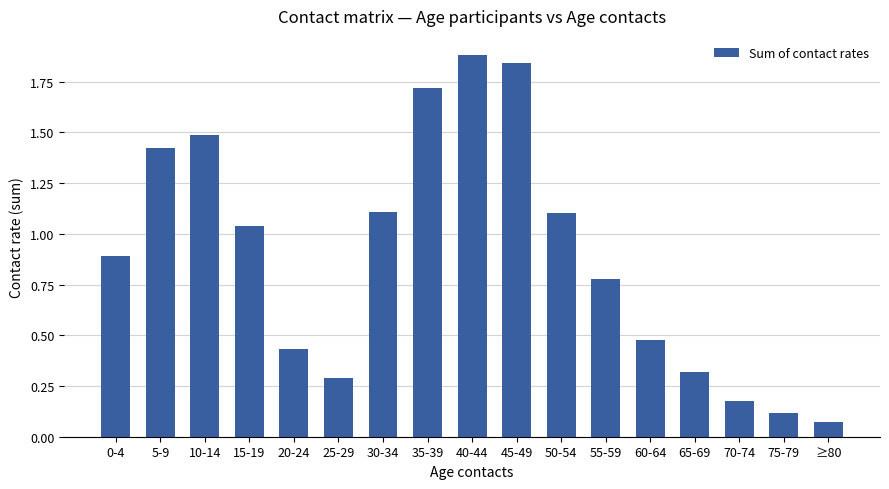

What is the maximum value shown in the chart?

1.9